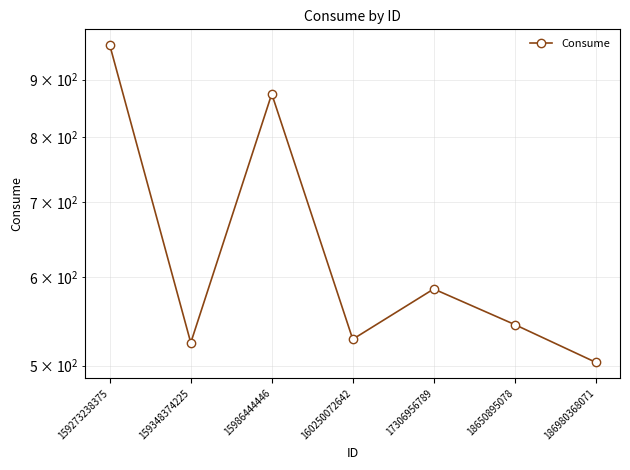

How many values exceed 544?

3